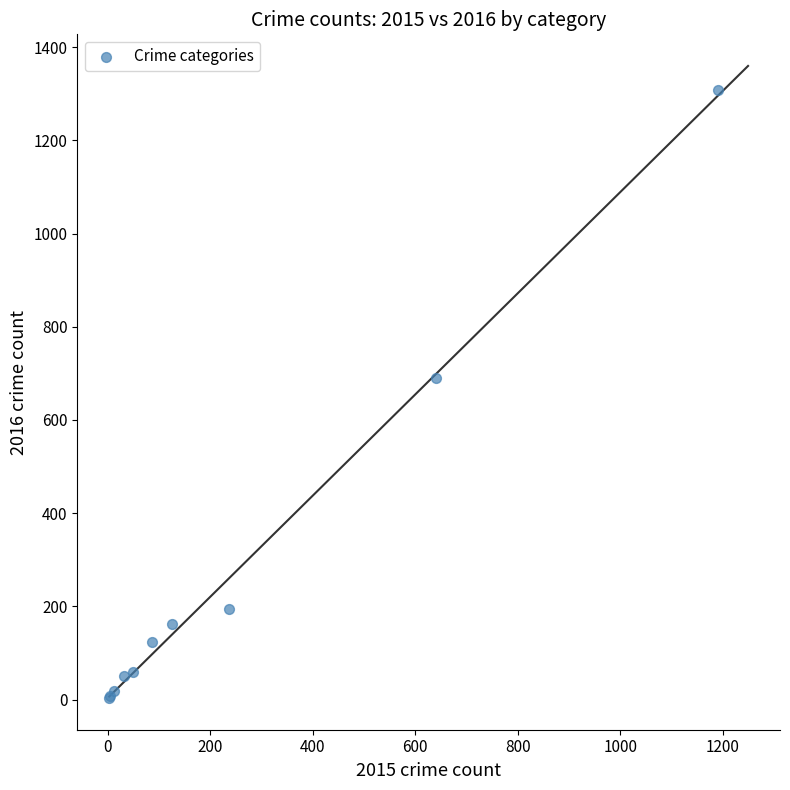

What Y value in the scatter plot is closest to 656?

689